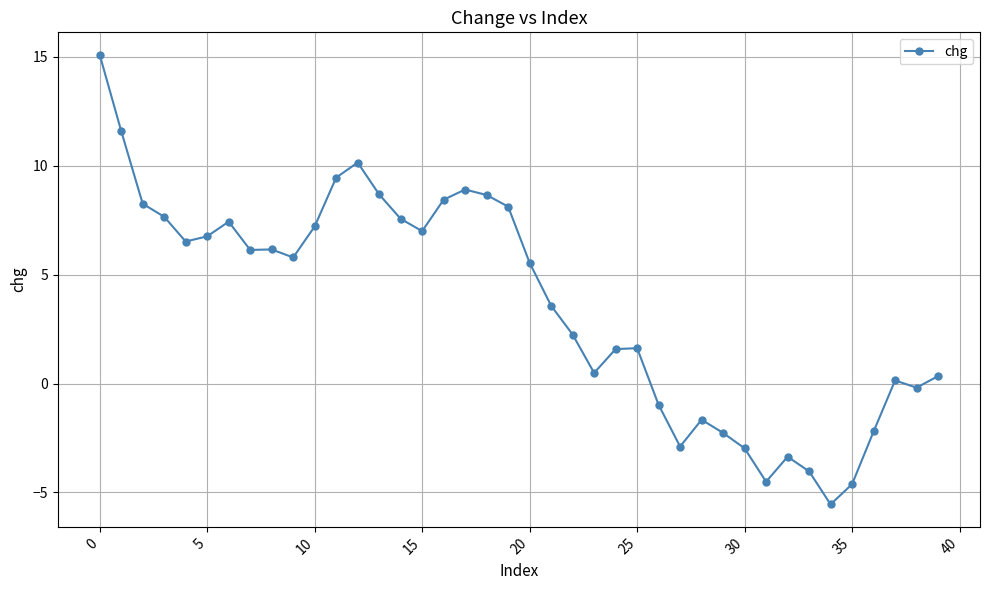

How many positive values are there?

28